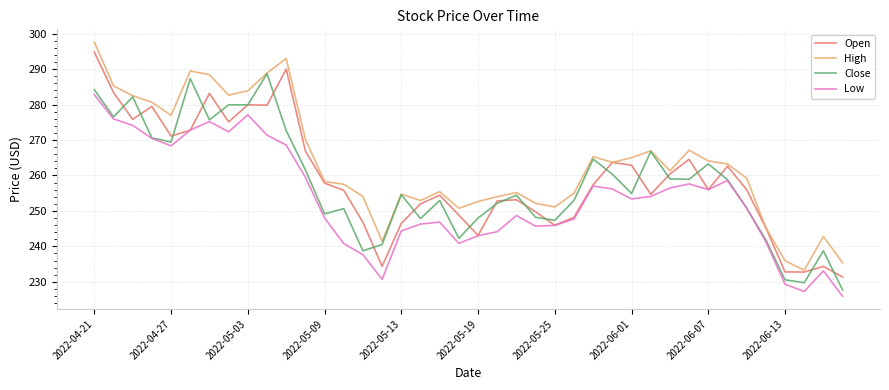

What is the highest value of the High series?

297.6